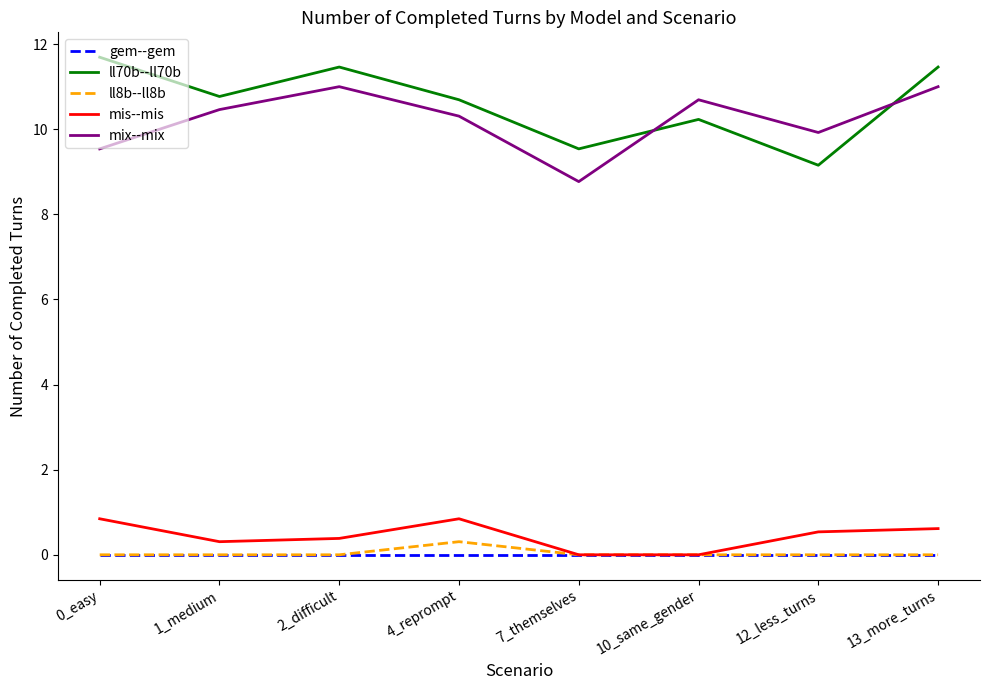

True or false: ll8b--ll8b and ll70b--ll70b intersect in this chart.

False